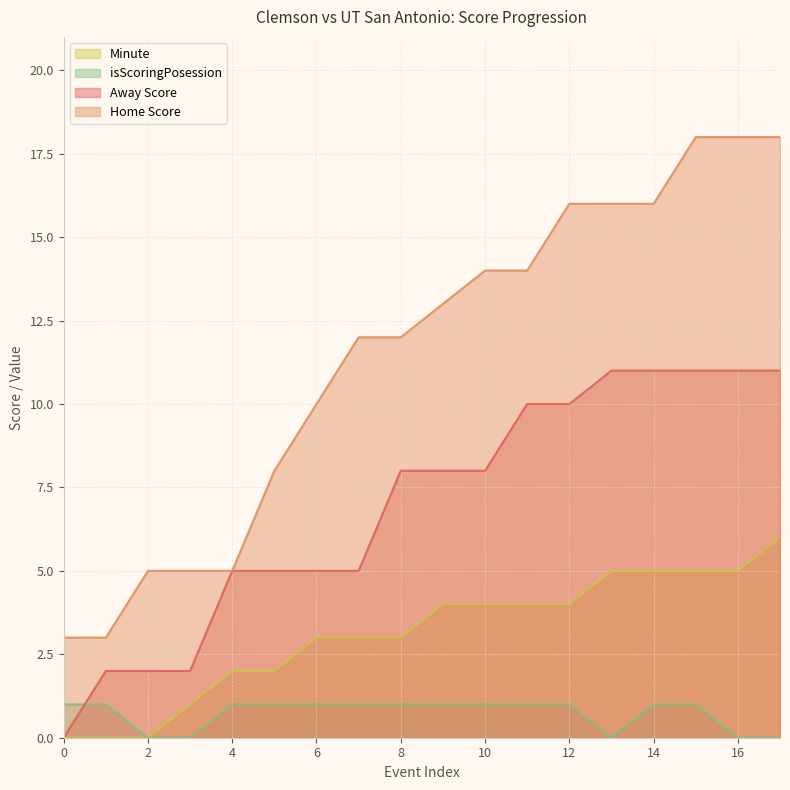

List the series in order of their overall mean, lowest first.

isScoringPosession, Minute, Away Score, Home Score